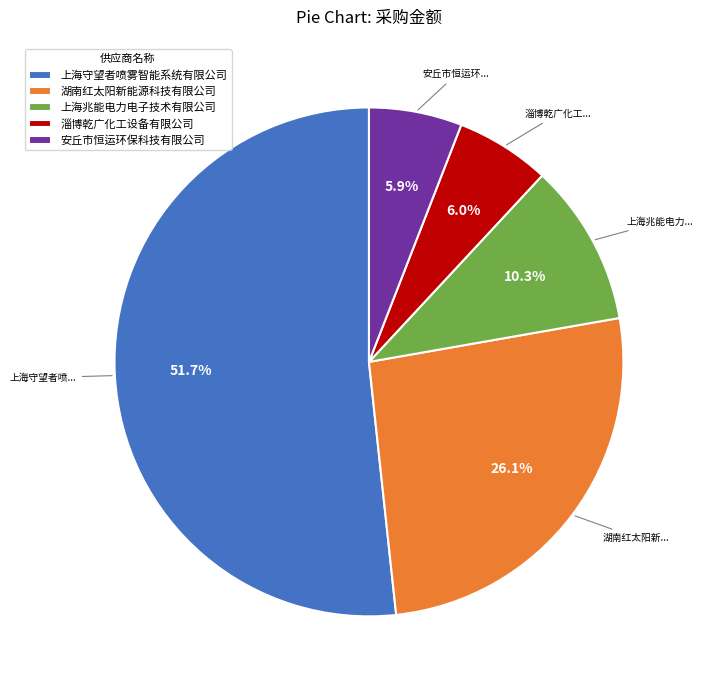

Count the number of slices in the pie.

5